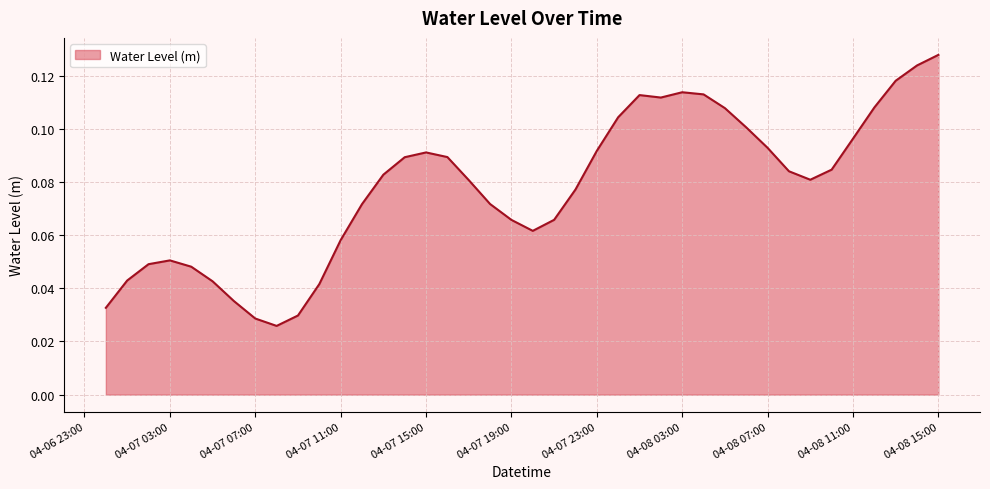

Reading left to right, list all the values displayed in this chart.

0.0	0.0	0.0	0.1	0.0	0.0	0.0	0.0	0.0	0.0	0.0	0.1	0.1	0.1	0.1	0.1	0.1	0.1	0.1	0.1	0.1	0.1	0.1	0.1	0.1	0.1	0.1	0.1	0.1	0.1	0.1	0.1	0.1	0.1	0.1	0.1	0.1	0.1	0.1	0.1